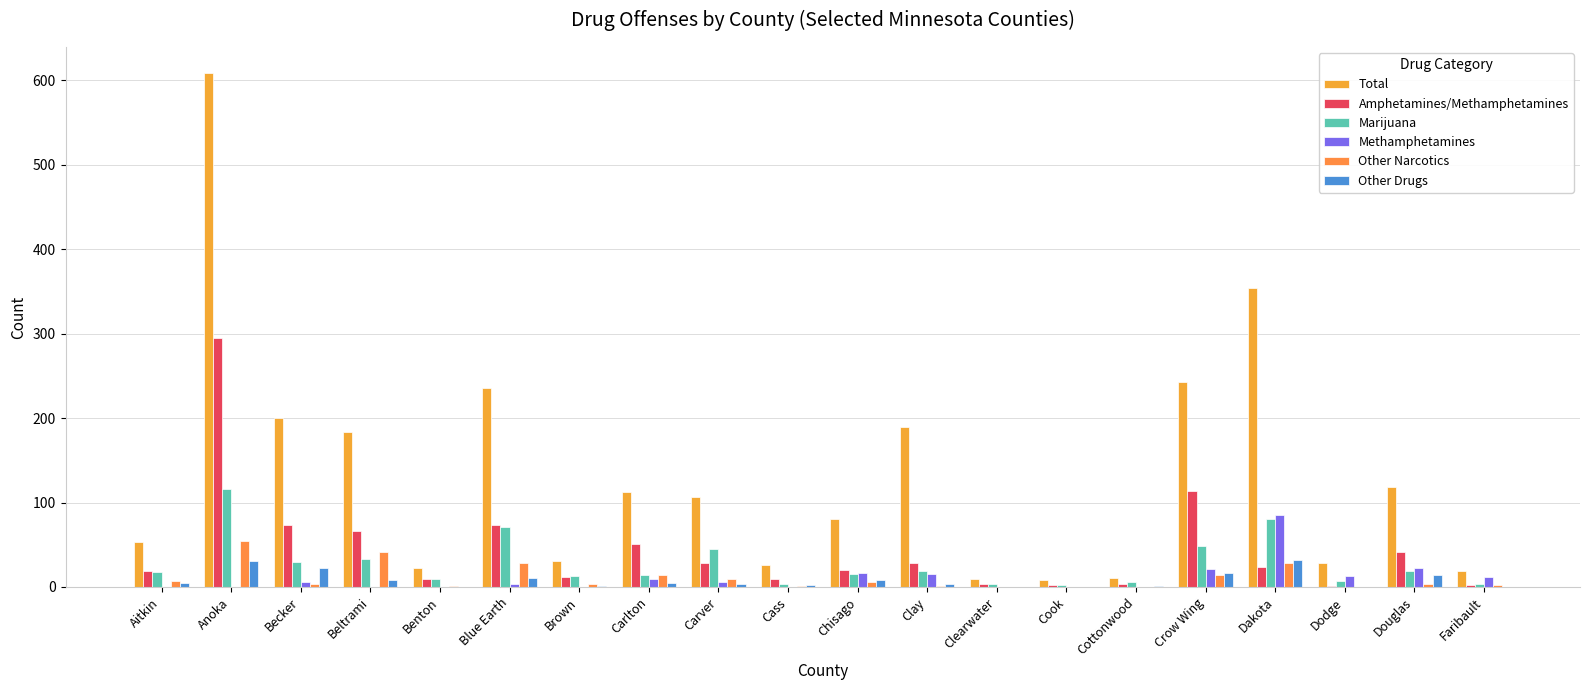

Count the number of data series in this chart.

6